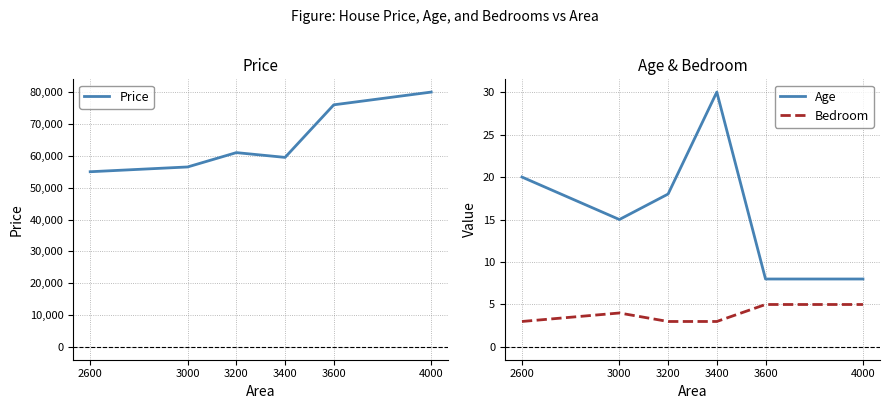

At which category does Age reach its first local peak?

3400